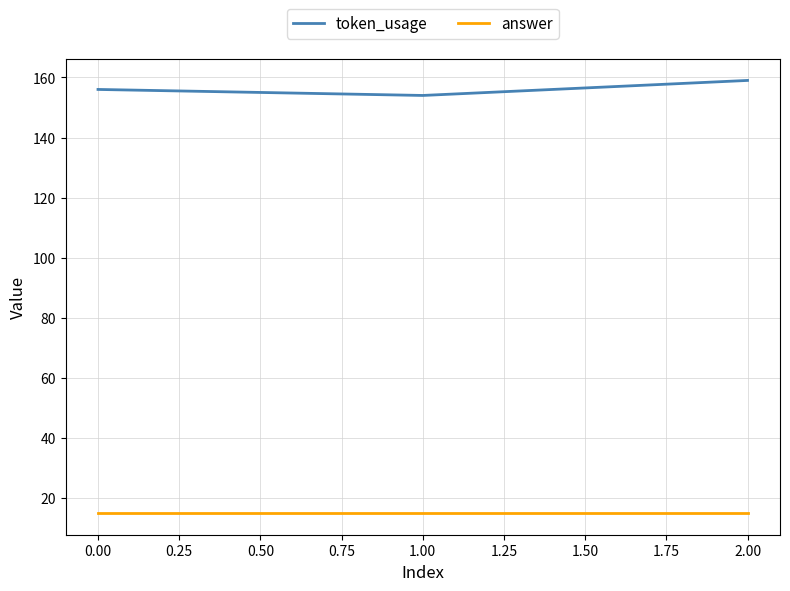

What is the average value of the token_usage series?

156